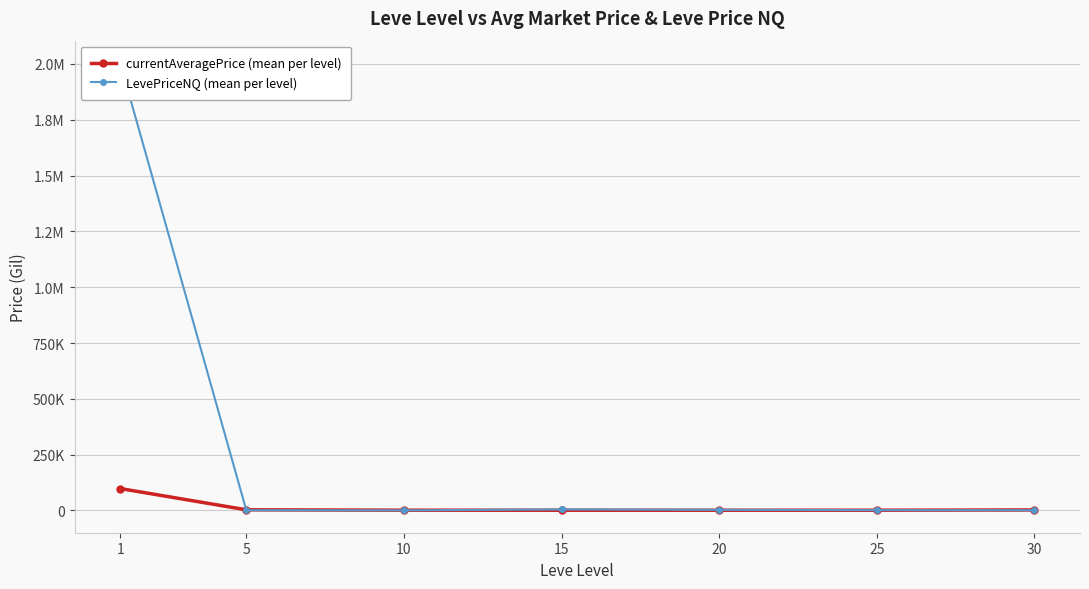

Which series has the largest total across all categories?

LevePriceNQ (mean per level)